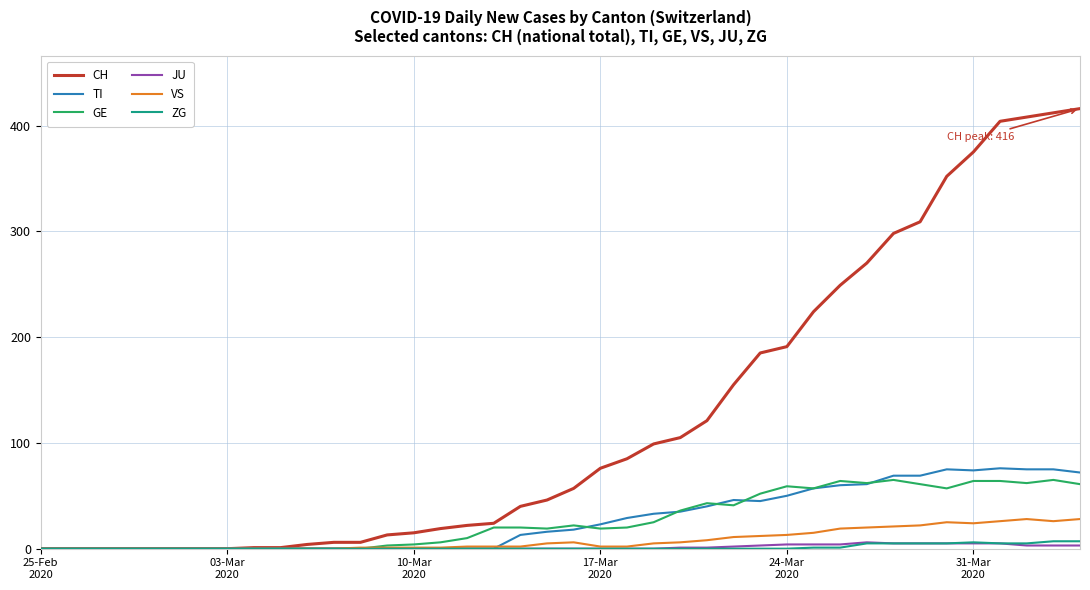

Which series has the largest total across all categories?

CH